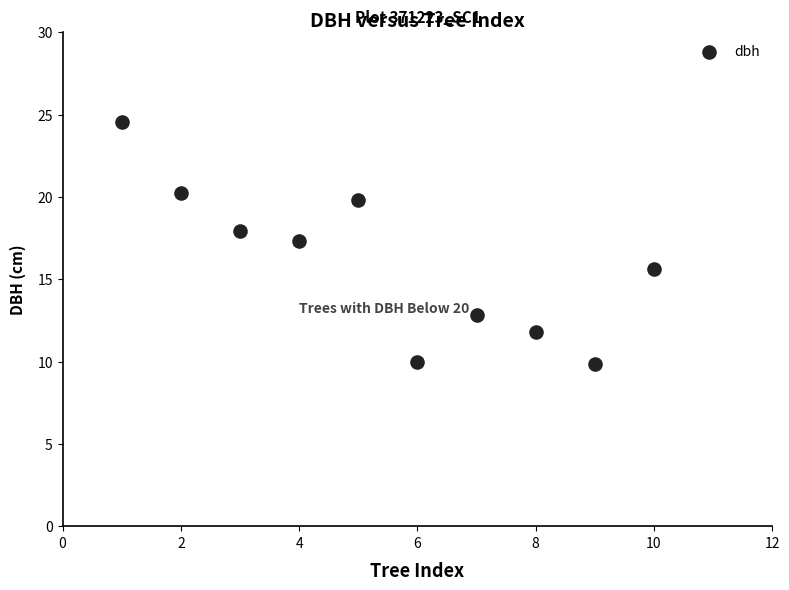

What is the range of Y values (max minus min)?

14.7